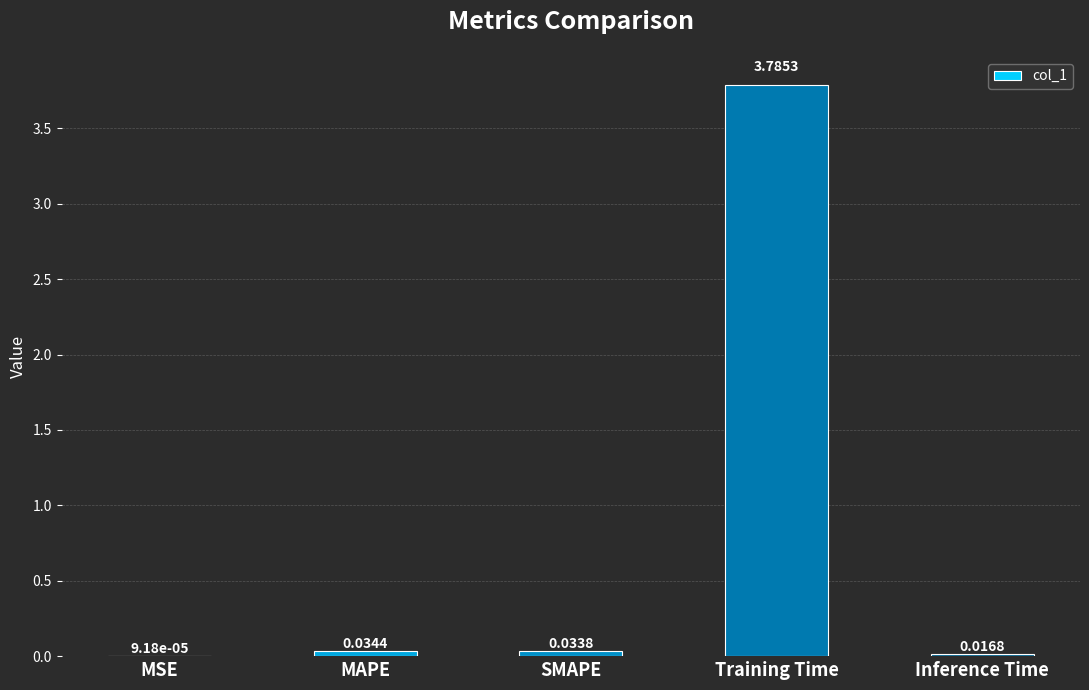

Between MAPE and SMAPE, which is larger?

MAPE